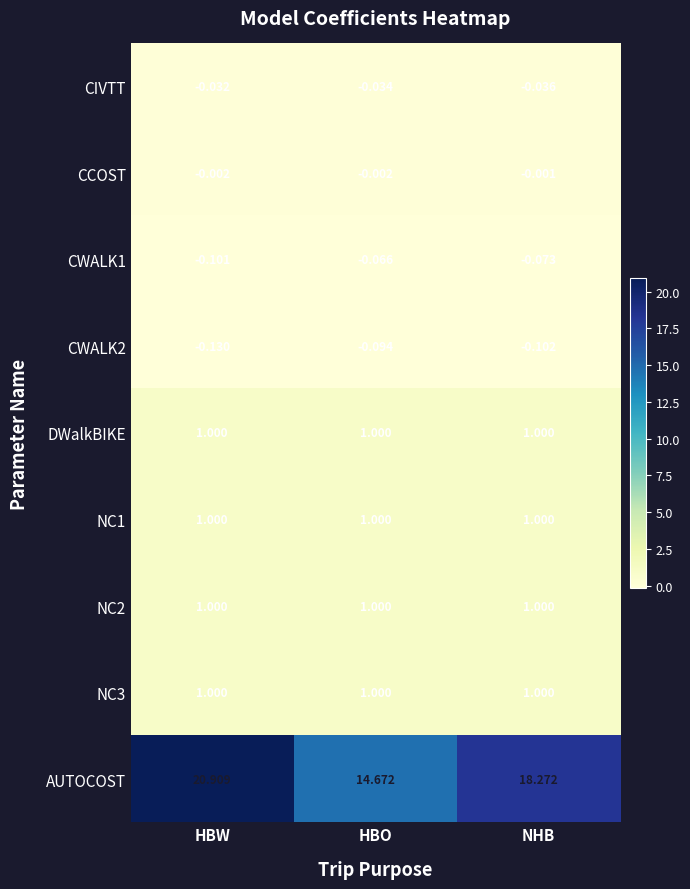

Which label corresponds to the smallest value in the chart?

HBW